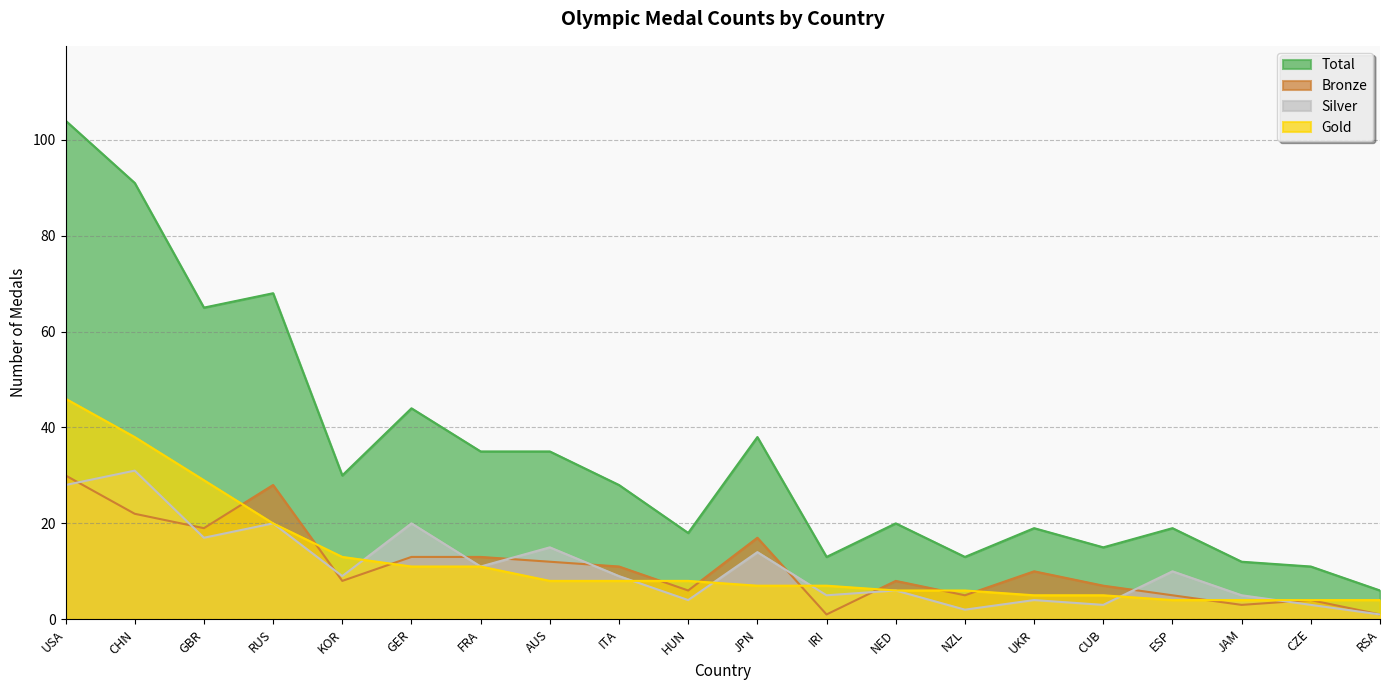

In Bronze, how many points are lower than both neighbors (excluding endpoints)?

6